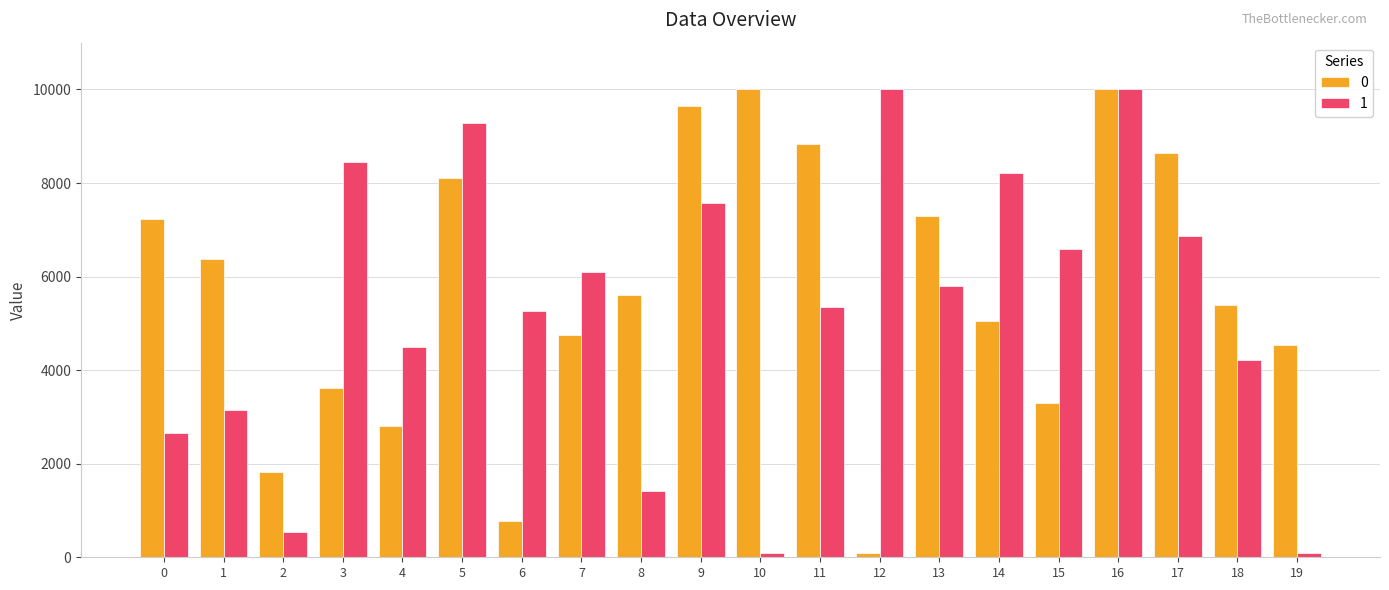

What is the approximate value of 1 at 18?

4207.2